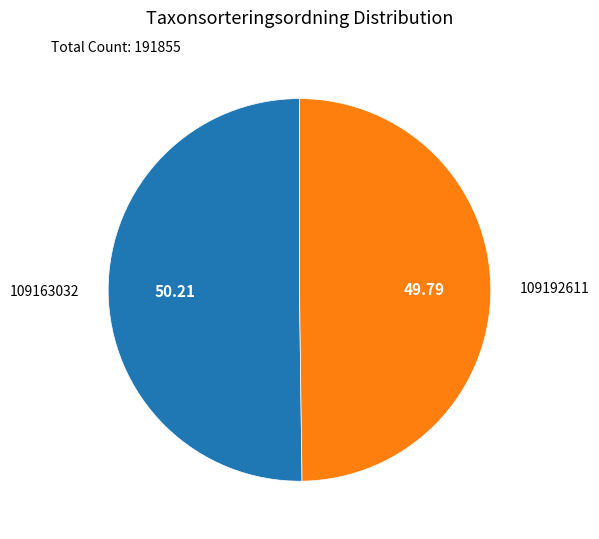

To the nearest percent, what is the average slice percentage?

50%